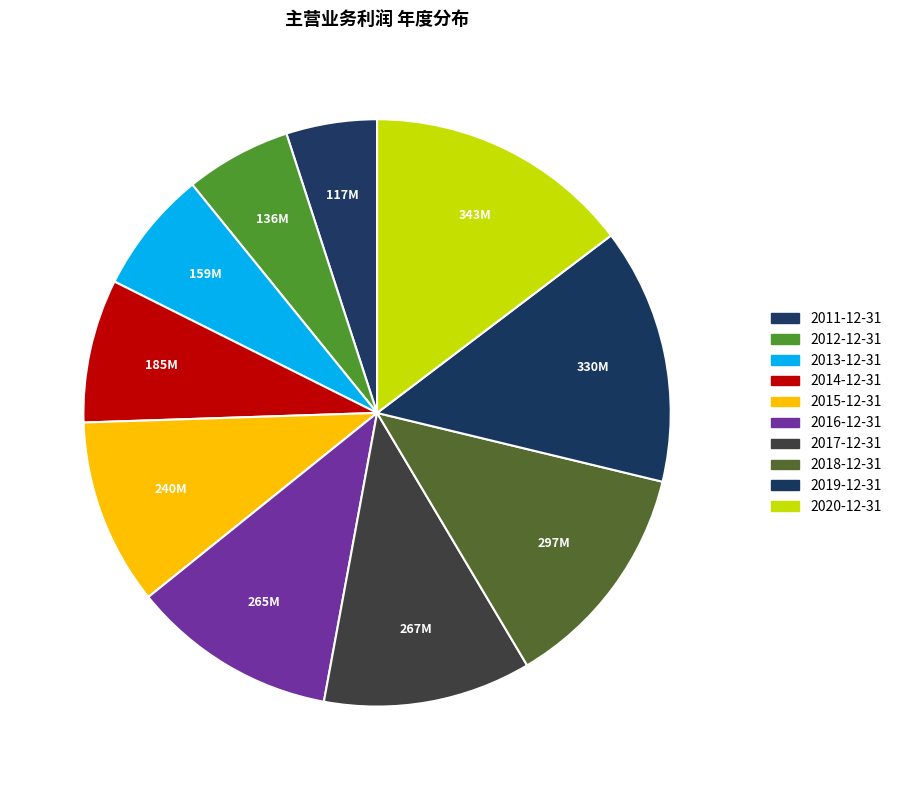

How many slices are in this pie chart?

10